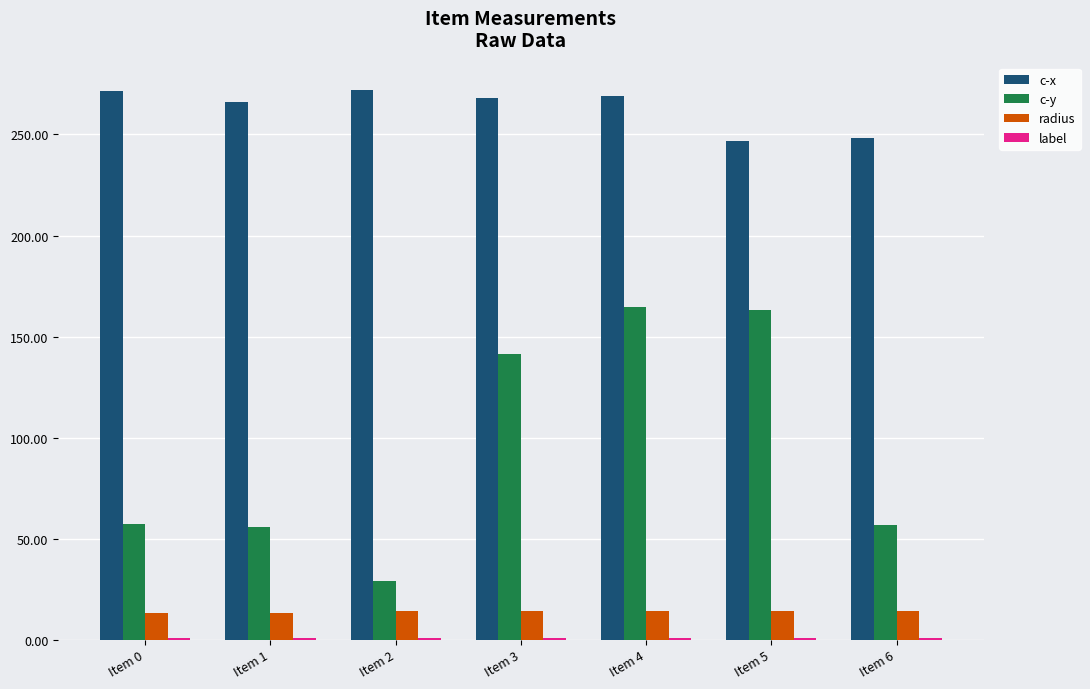

Does the chart contain stacked bars?

No